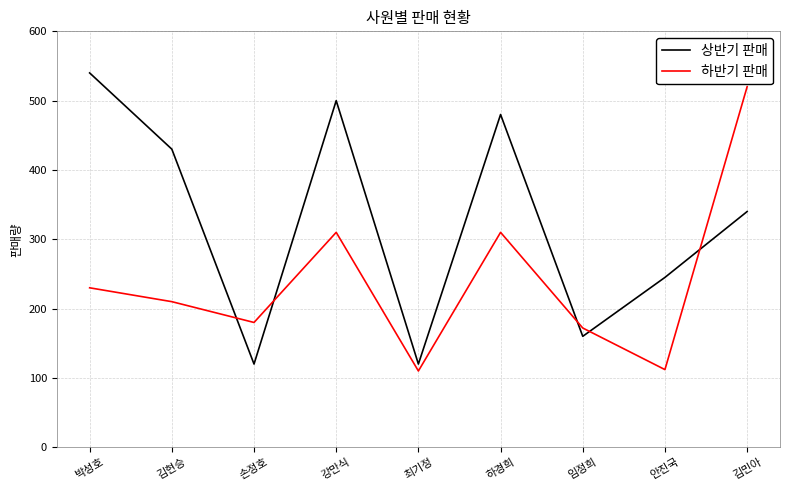

Which series changed the most between 하경희 and 임정희?

상반기 판매